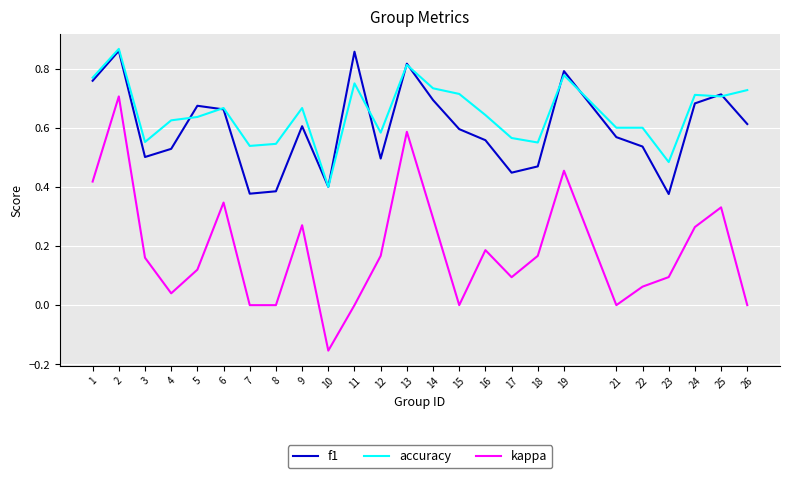

At which category is the sum across all series the highest?

2